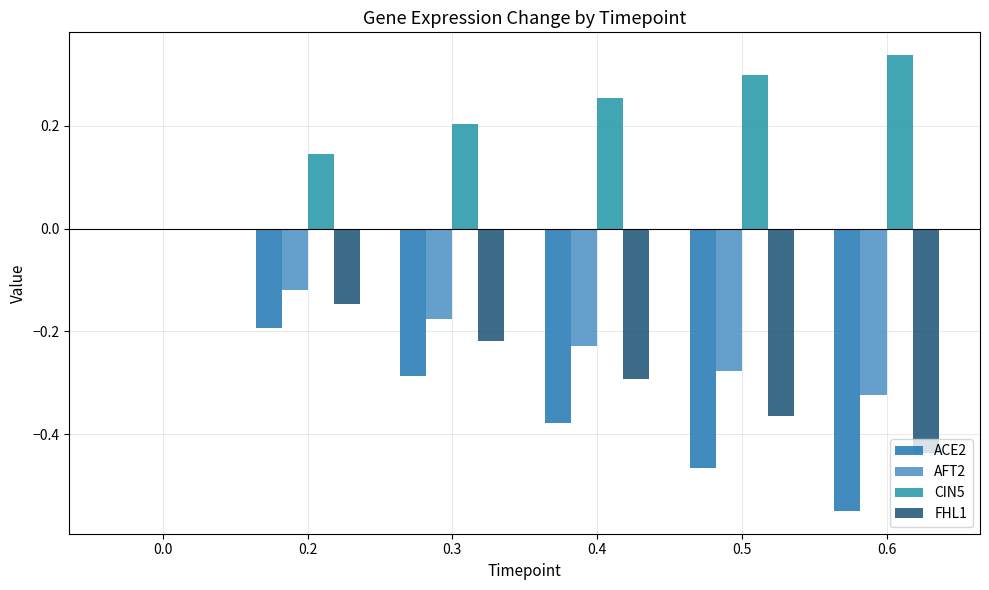

Are the bars horizontal?

No